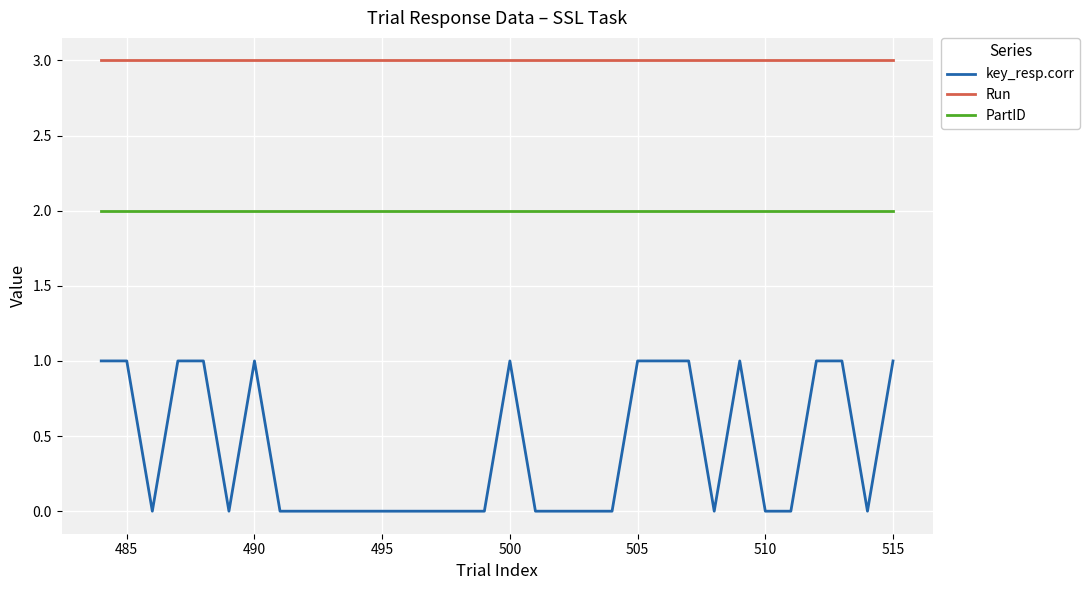

Reading left to right, transcribe all the data shown in this chart.

key_resp.corr: 1	1	0	1	1	0	1	0	0	0	0	0	0	0	0	0	1	0	0	0	0	1	1	1	0	1	0	0	1	1	0	1
Run: 3	3	3	3	3	3	3	3	3	3	3	3	3	3	3	3	3	3	3	3	3	3	3	3	3	3	3	3	3	3	3	3
PartID: 2	2	2	2	2	2	2	2	2	2	2	2	2	2	2	2	2	2	2	2	2	2	2	2	2	2	2	2	2	2	2	2